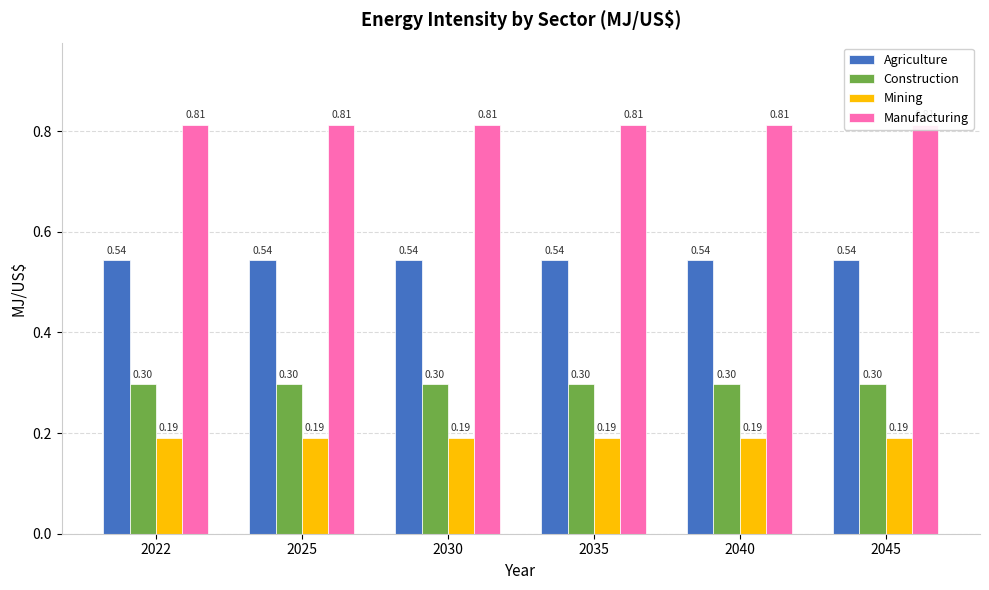

Does the chart contain any negative values?

No